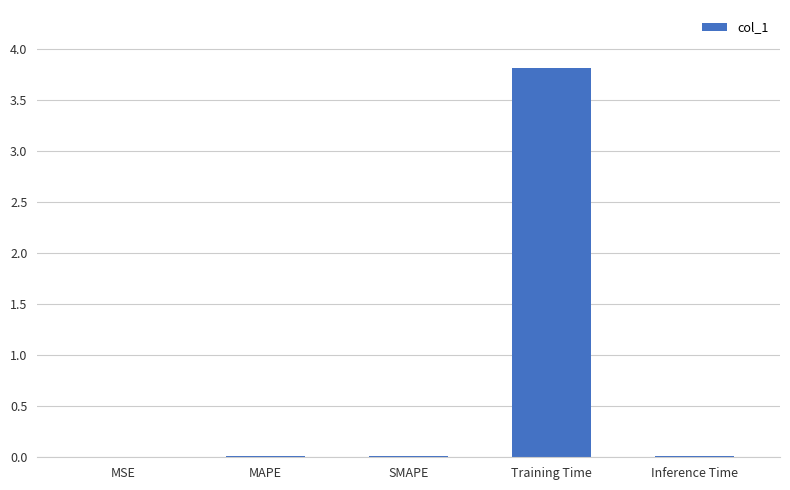

The chart shows a value of 5.9 at Training Time. True or false?

False